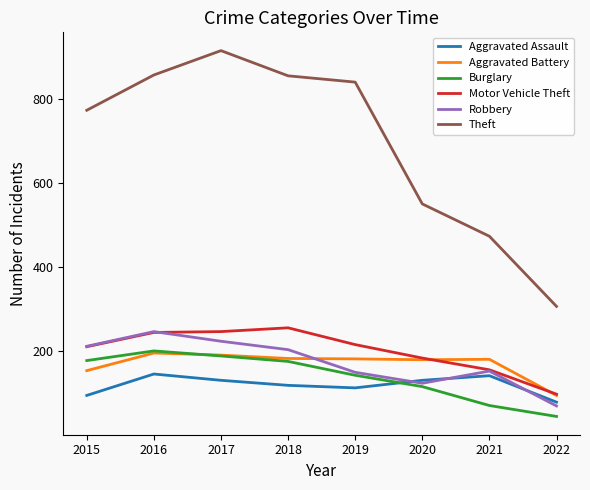

The value of Theft at 2015 is 1343. True or false?

False